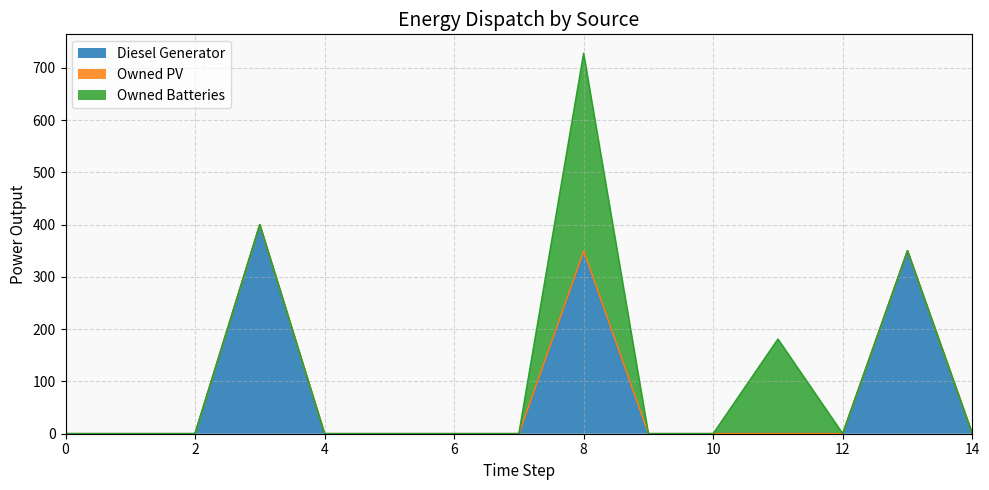

Reading left to right, what are all the values shown in this chart?

Diesel Generator: 0=0	1=0	2=0	3=400	4=0	5=0	6=0	7=0	8=350	9=0	10=0	11=0	12=0	13=350	14=0
Owned PV: 0=0	1=0	2=0	3=0	4=0	5=0	6=0	7=0	8=0	9=0	10=0	11=0	12=0	13=0	14=0
Owned Batteries: 0=0	1=0	2=0	3=0	4=0	5=0	6=0	7=0	8=378	9=0	10=0	11=181	12=0	13=0	14=0